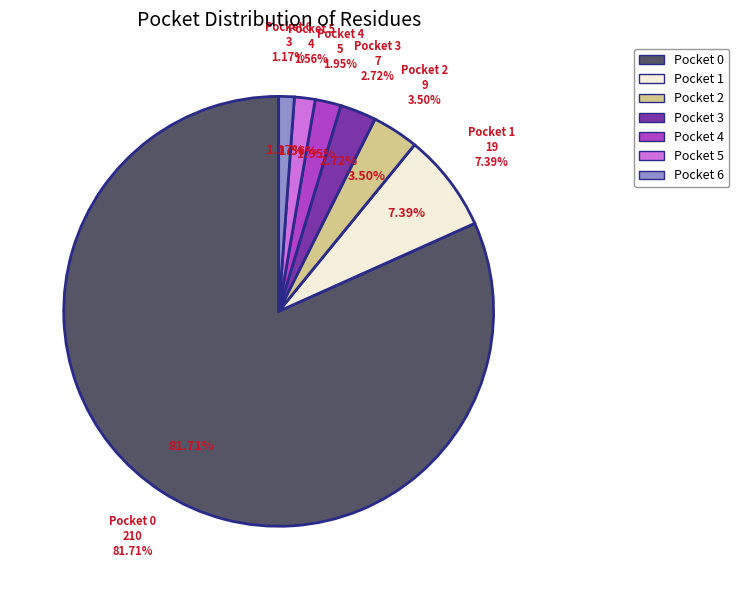

To the nearest percent, what percentage of the pie is 1?

7%